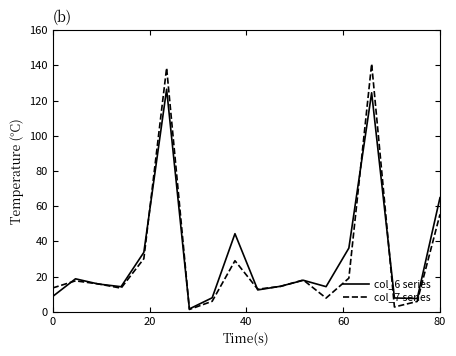

Which series has the largest range (max minus min)?

col_7 series